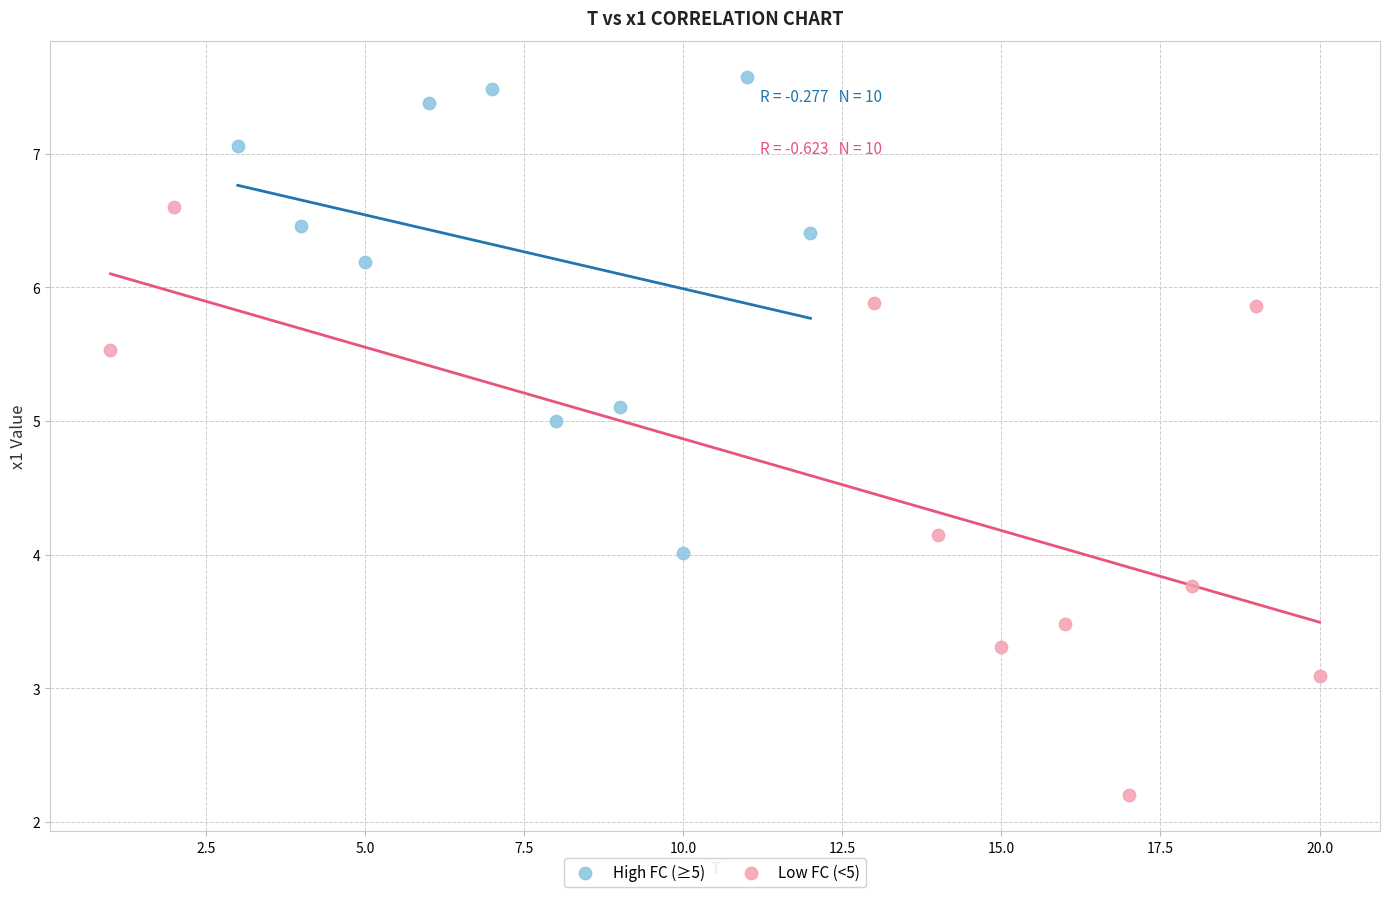

What are all the series names shown in the legend?

High FC (≥5), Low FC (<5)